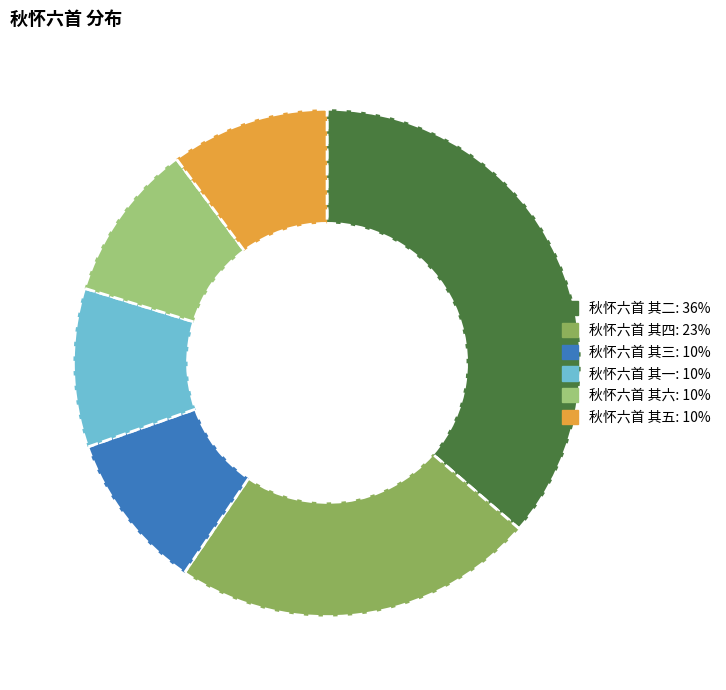

Is there a majority slice in this chart?

No